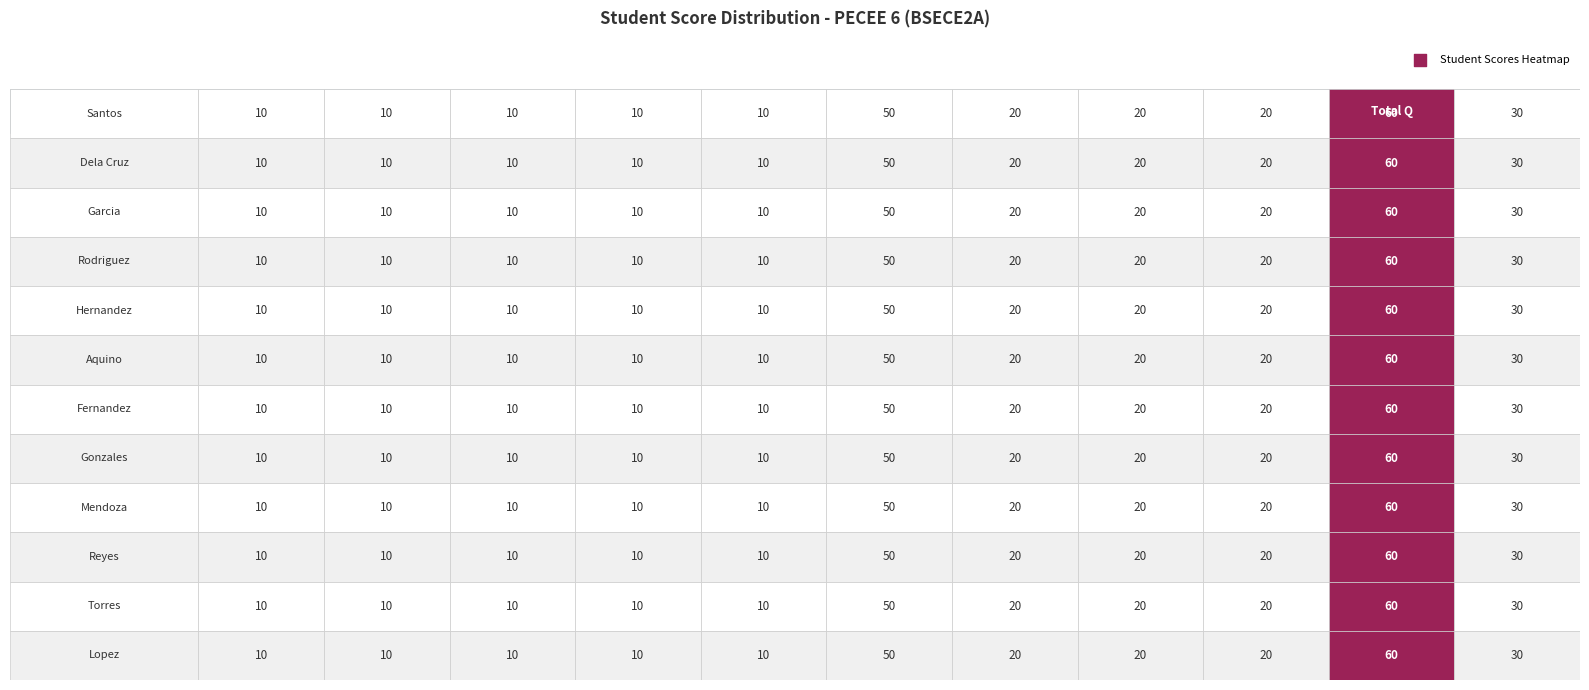

What is the average value of the Garcia series?

23